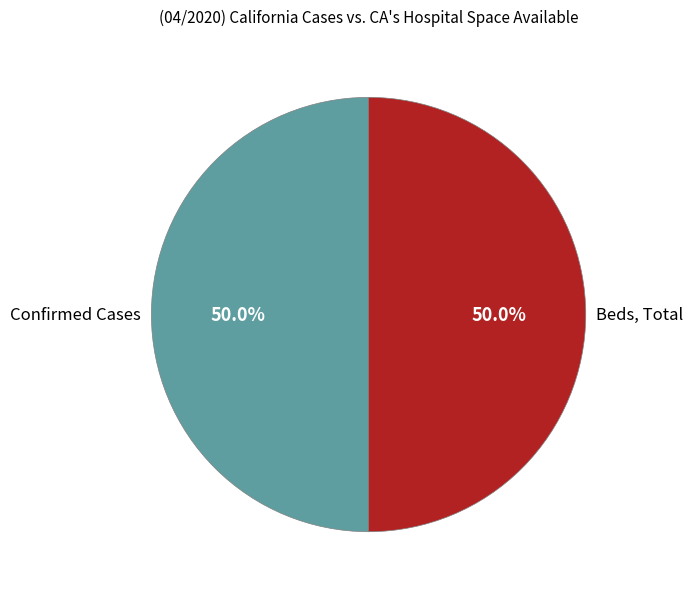

How many slices are in this pie chart?

2